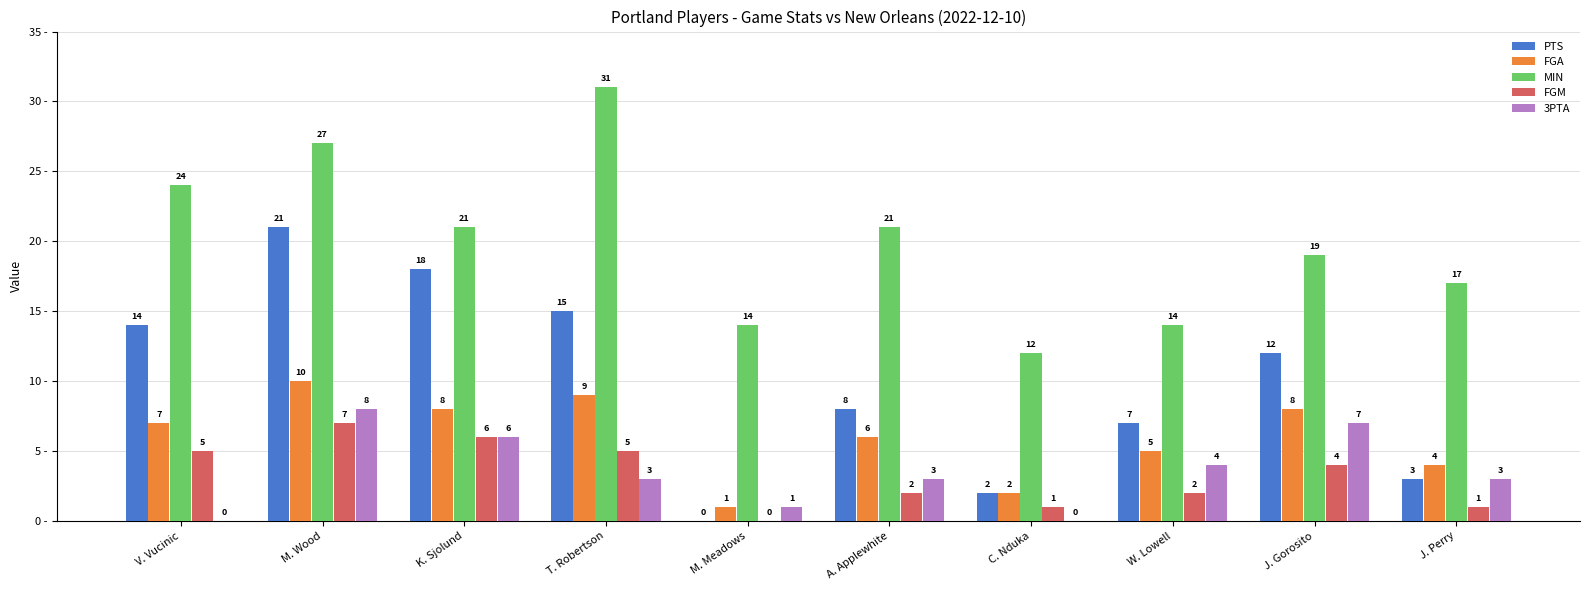

How many groups of bars are there?

10